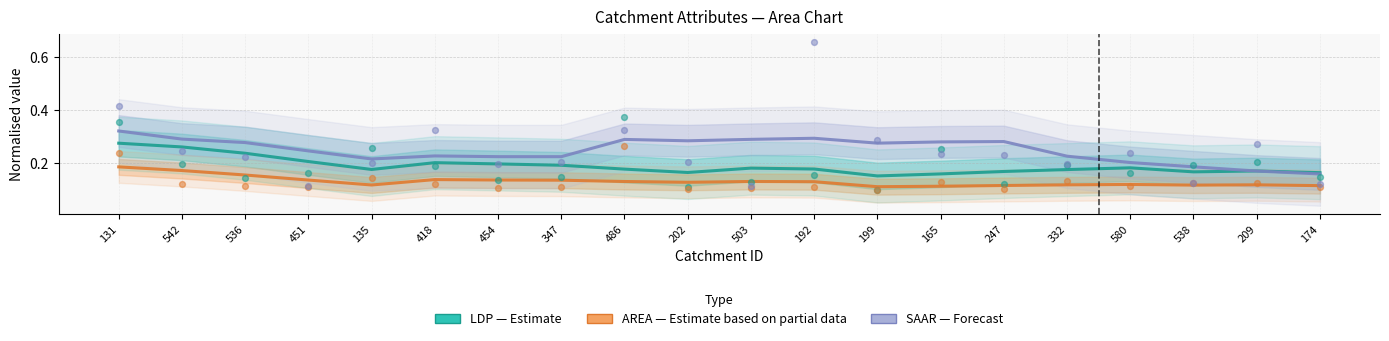

Is the value of LDP (smoothed) at 332 greater than the value of SAAR (smoothed) at 536?

No